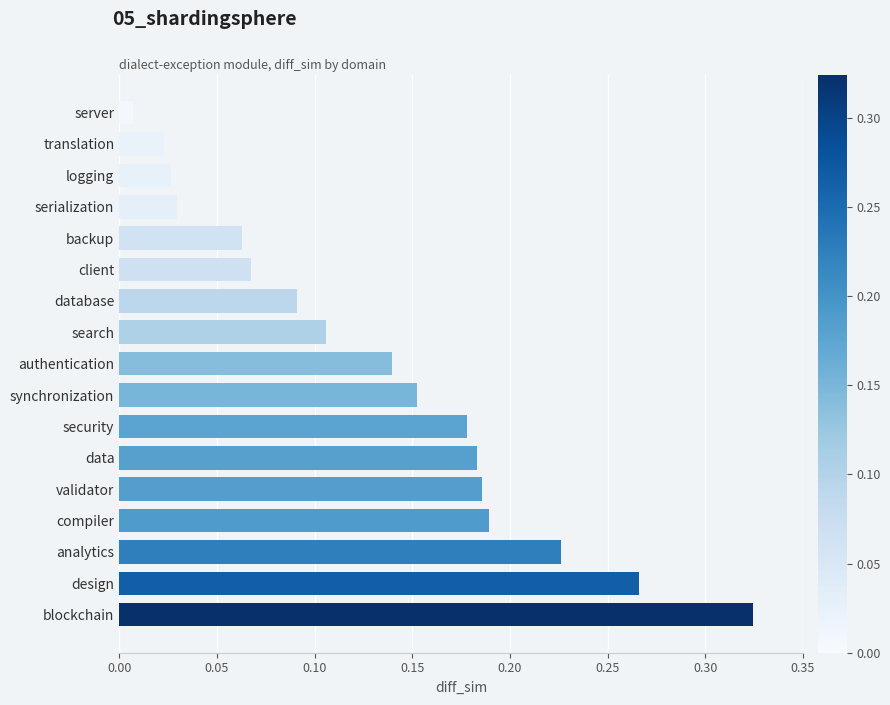

Does the chart contain any negative values?

No